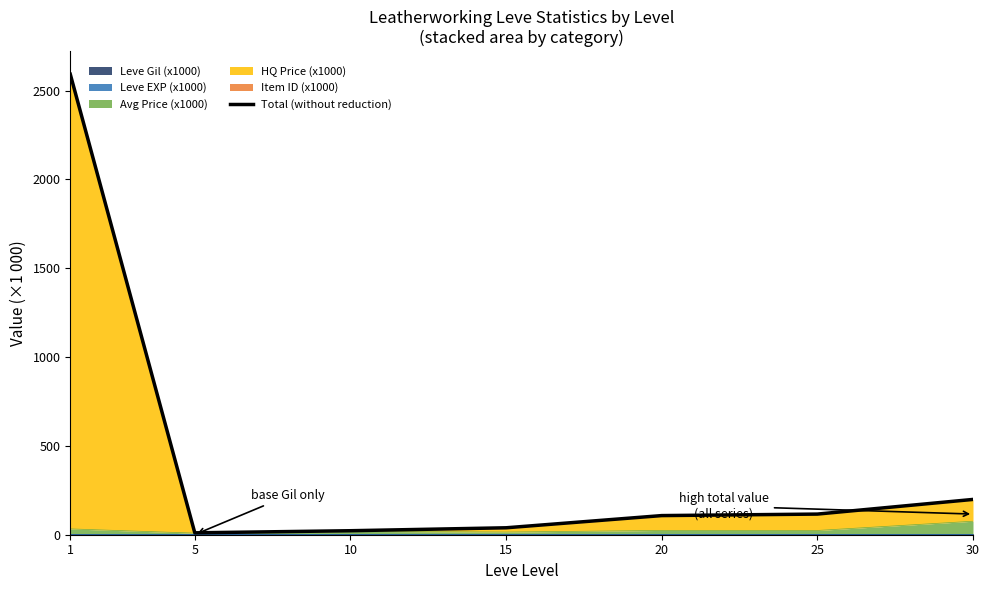

Where is the data nearest to the value 1301?

30